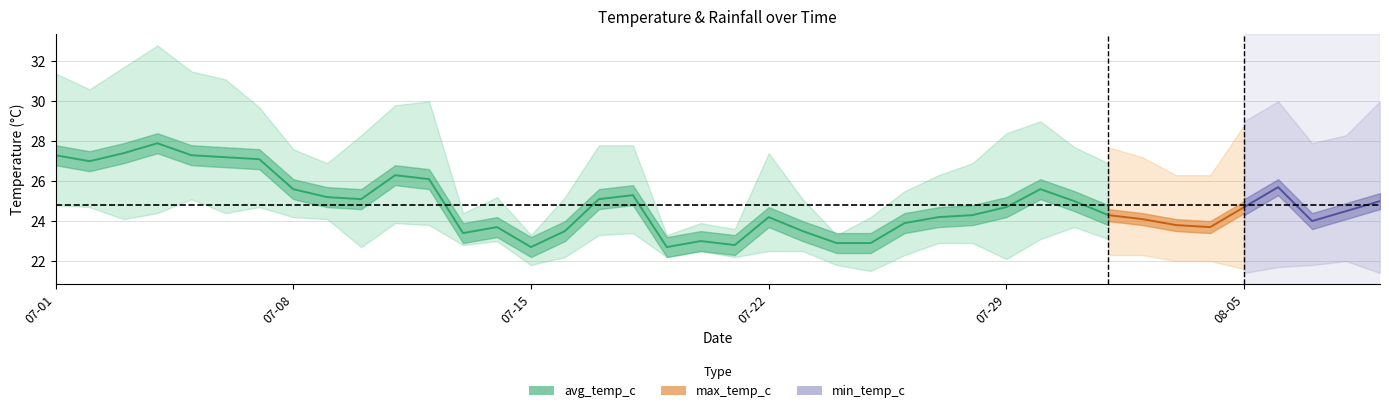

What position from the right is 2024-08-07?

3